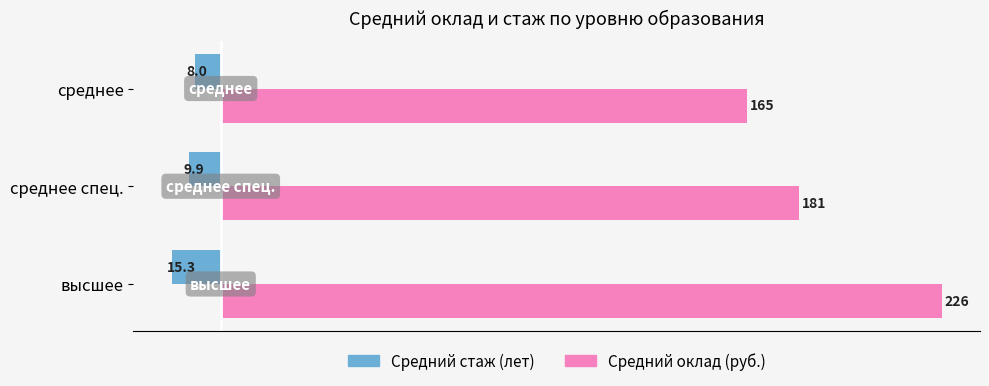

Is the value of Средний стаж (лет) at высшее greater than the value of Средний оклад (руб.) at среднее?

No